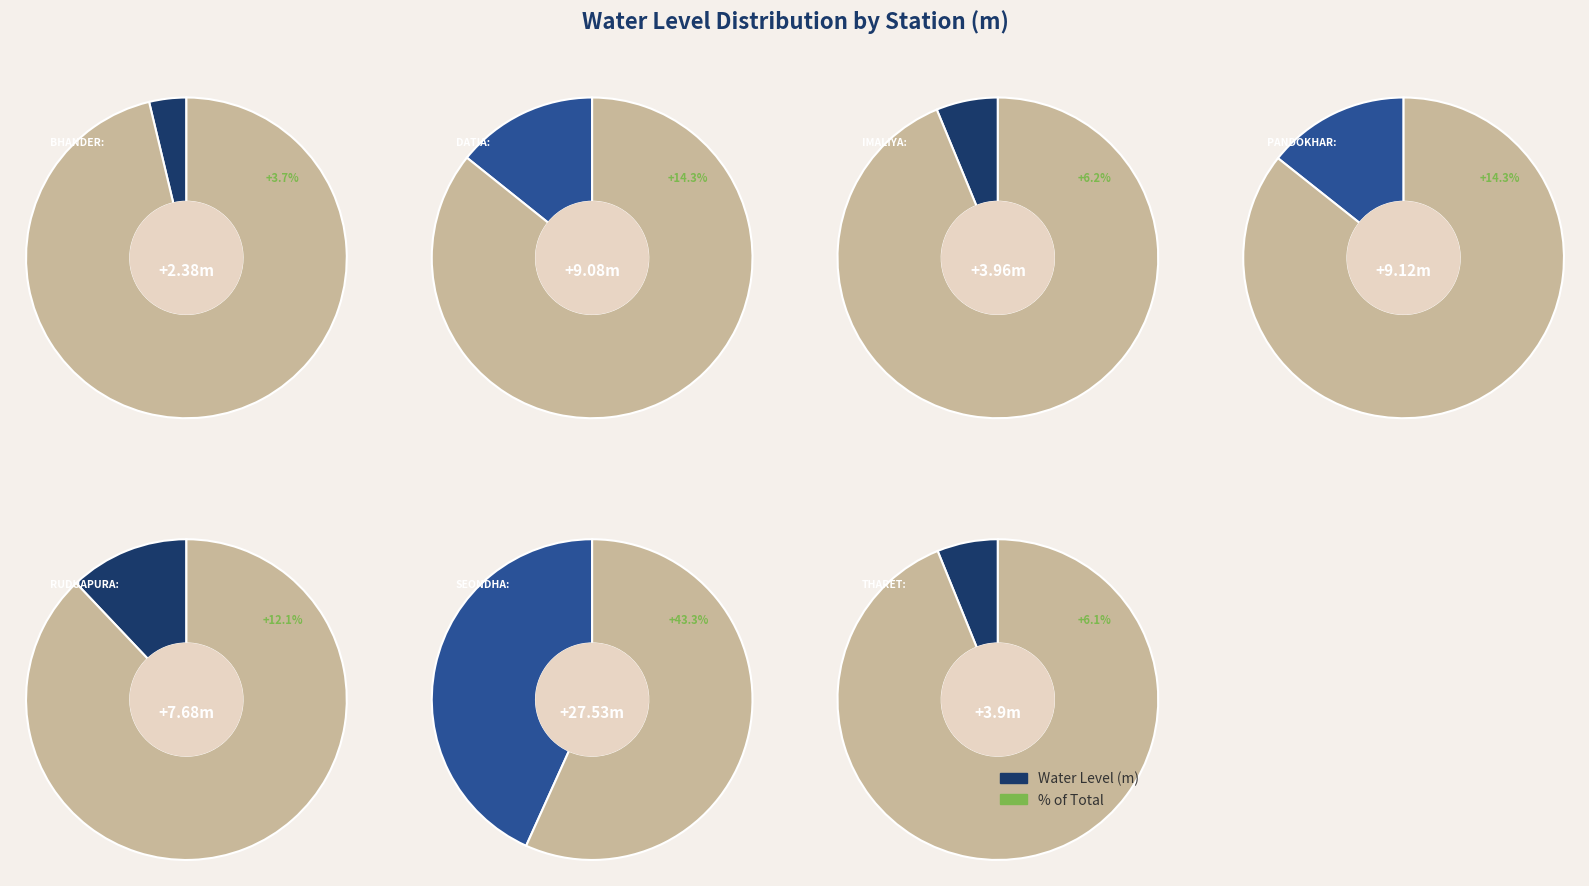

How many segments does this pie chart have?

7